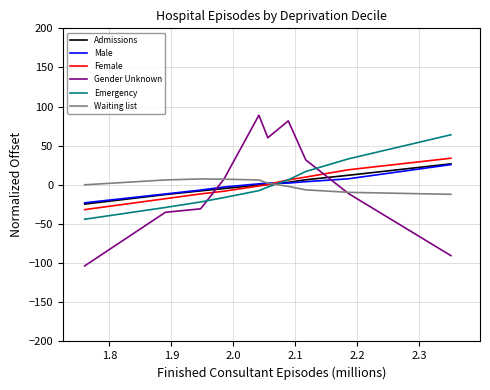

After their last crossing, which series has the higher values: Emergency or Waiting list?

Emergency